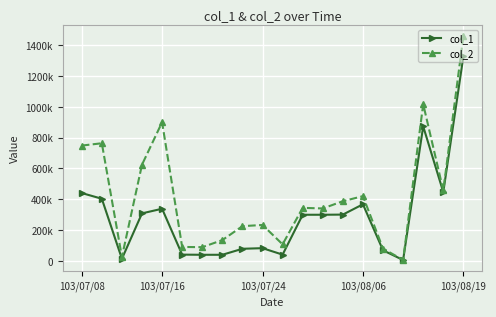

What are all the series names shown in the legend?

col_1, col_2